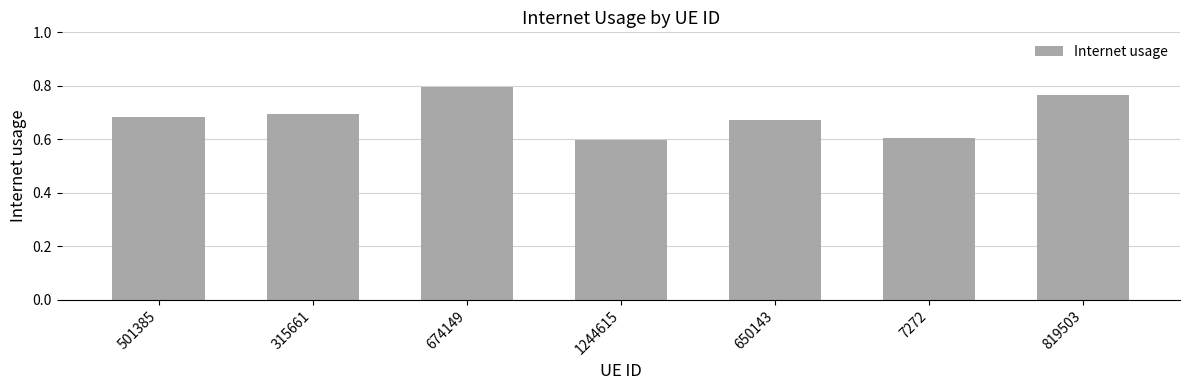

Does the chart contain stacked bars?

No